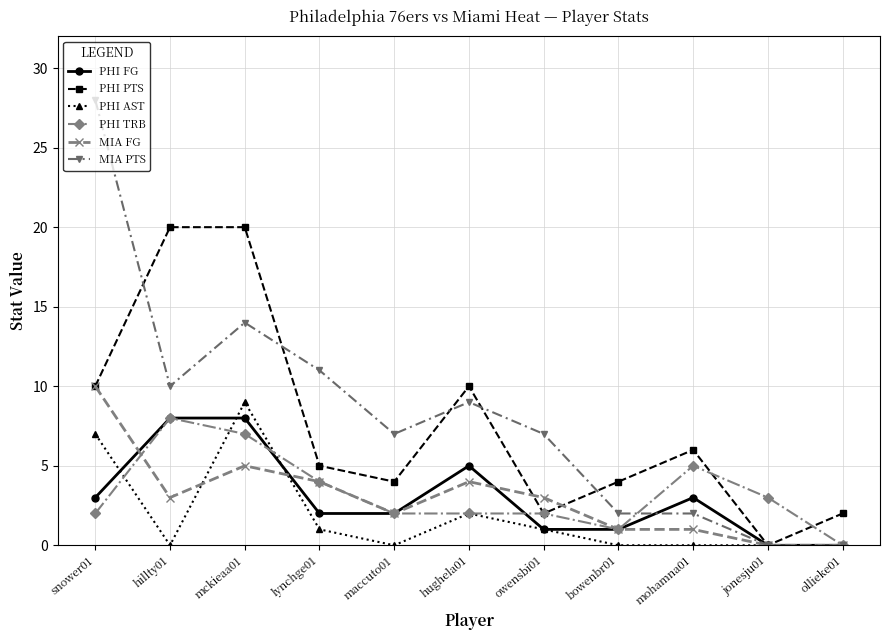

Count the PHI FG values in the range 1 to 5.

7